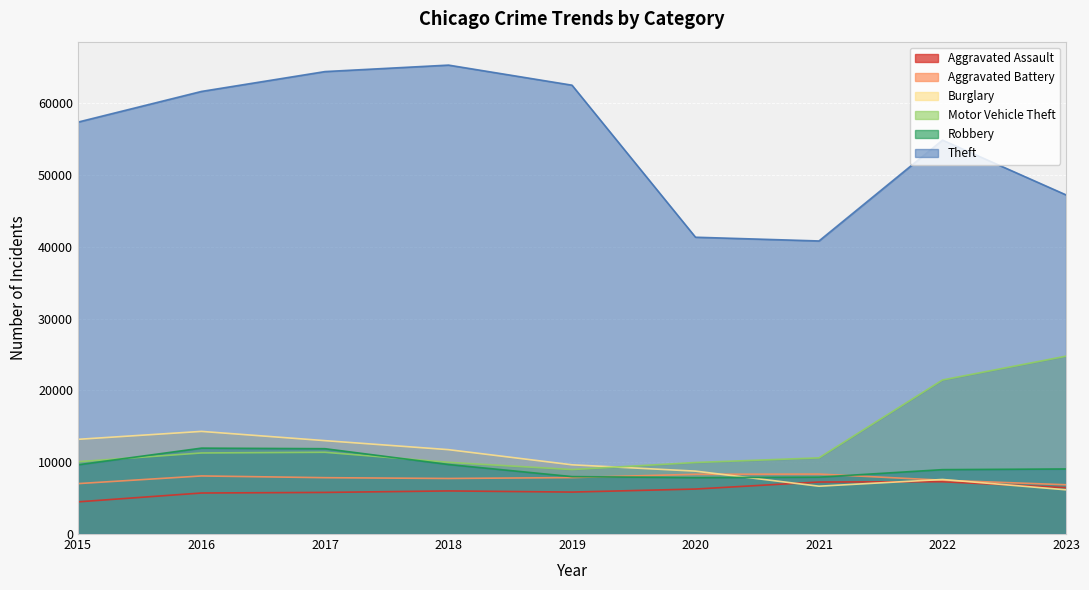

What is the value of the Burglary point at the 8th from the left?

7595